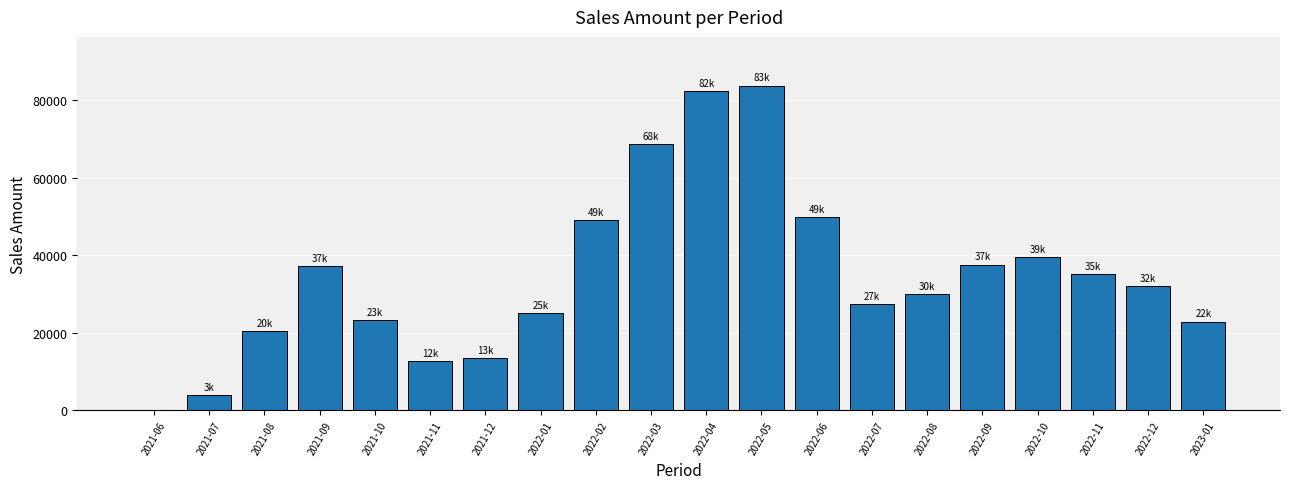

What is the change in value from 2021-12 to 2022-08?

+16505.9